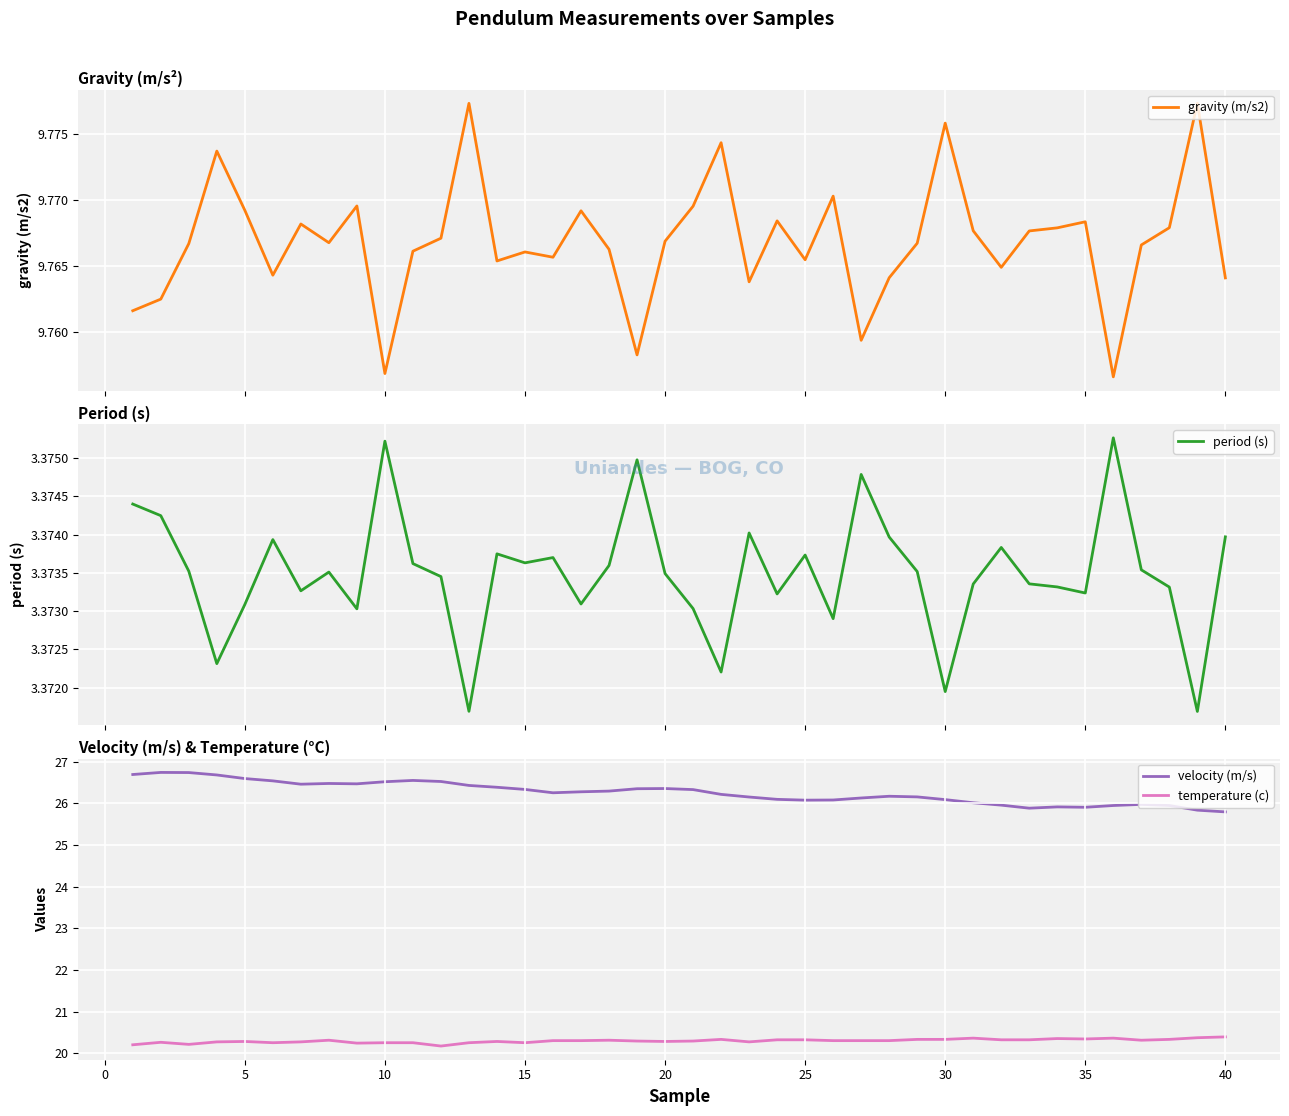

At how many categories does at least one series exceed 8?

40